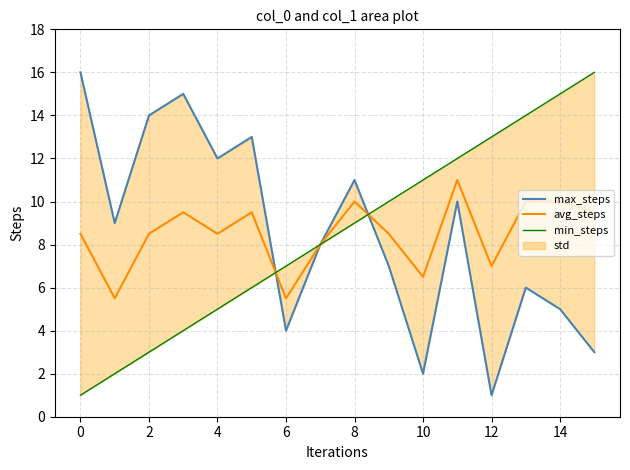

At which category does the chart reach its minimum across all series?

12